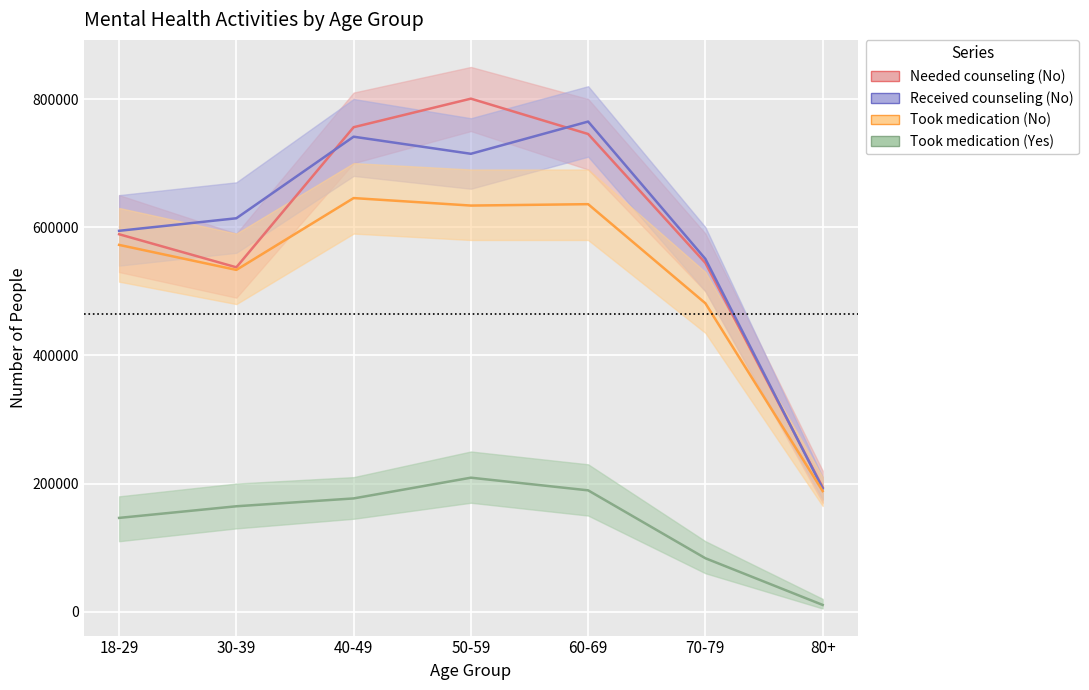

True or false: Took medication (No) and Needed counseling (No) intersect in this chart.

False